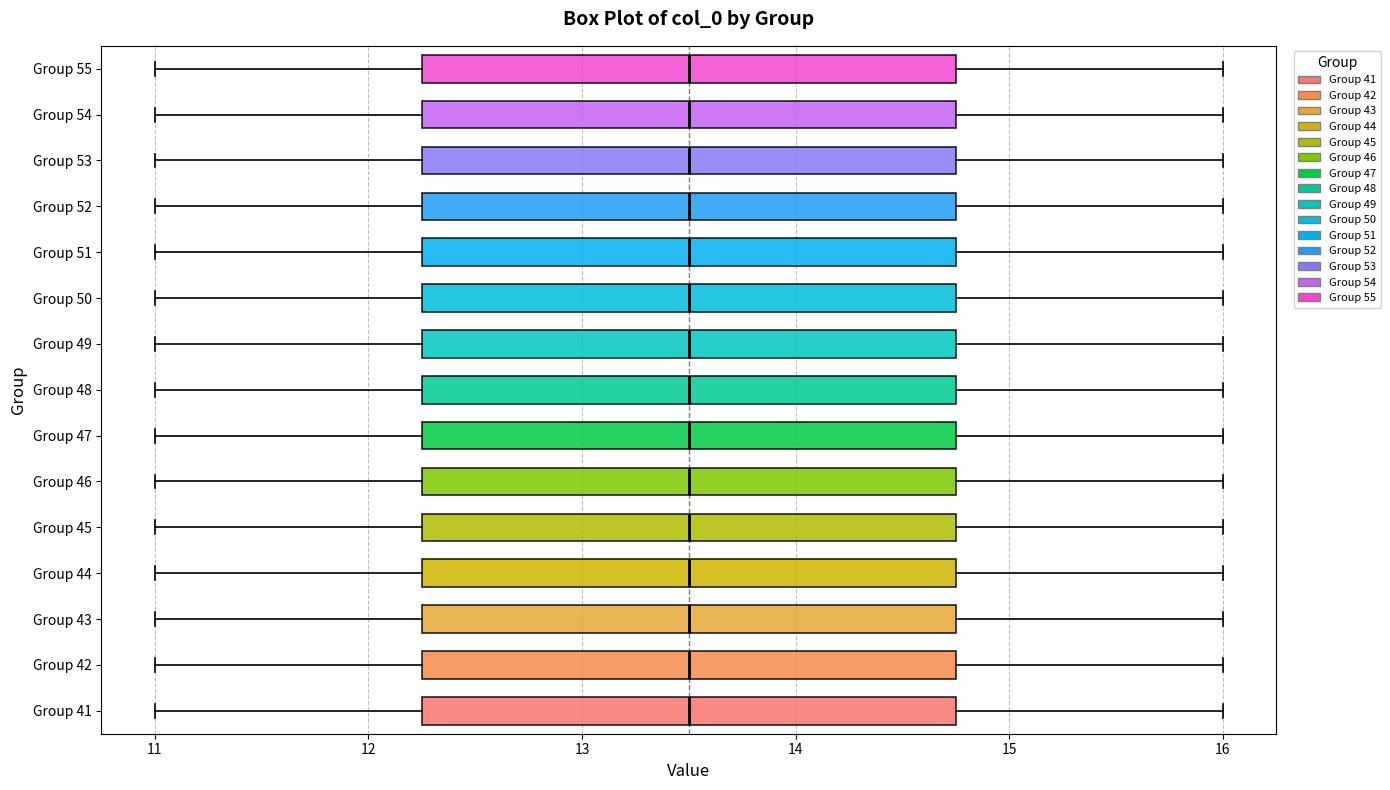

Reading bottom to top, transcribe this box plot: for each box, give where its median line is, the range the box spans, and where its two whiskers end, as read against the x-axis. The values are not printed on the chart, so give them approximately, as read against the axis.

Group 41: median 13.5, box 12.3 to 14.8, whiskers 11.0 to 16.0
Group 42: median 13.5, box 12.3 to 14.8, whiskers 11.0 to 16.0
Group 43: median 13.5, box 12.3 to 14.8, whiskers 11.0 to 16.0
Group 44: median 13.5, box 12.3 to 14.8, whiskers 11.0 to 16.0
Group 45: median 13.5, box 12.3 to 14.8, whiskers 11.0 to 16.0
Group 46: median 13.5, box 12.3 to 14.8, whiskers 11.0 to 16.0
Group 47: median 13.5, box 12.3 to 14.8, whiskers 11.0 to 16.0
Group 48: median 13.5, box 12.3 to 14.8, whiskers 11.0 to 16.0
Group 49: median 13.5, box 12.3 to 14.8, whiskers 11.0 to 16.0
Group 50: median 13.5, box 12.3 to 14.8, whiskers 11.0 to 16.0
Group 51: median 13.5, box 12.3 to 14.8, whiskers 11.0 to 16.0
Group 52: median 13.5, box 12.3 to 14.8, whiskers 11.0 to 16.0
Group 53: median 13.5, box 12.3 to 14.8, whiskers 11.0 to 16.0
Group 54: median 13.5, box 12.3 to 14.8, whiskers 11.0 to 16.0
Group 55: median 13.5, box 12.3 to 14.8, whiskers 11.0 to 16.0